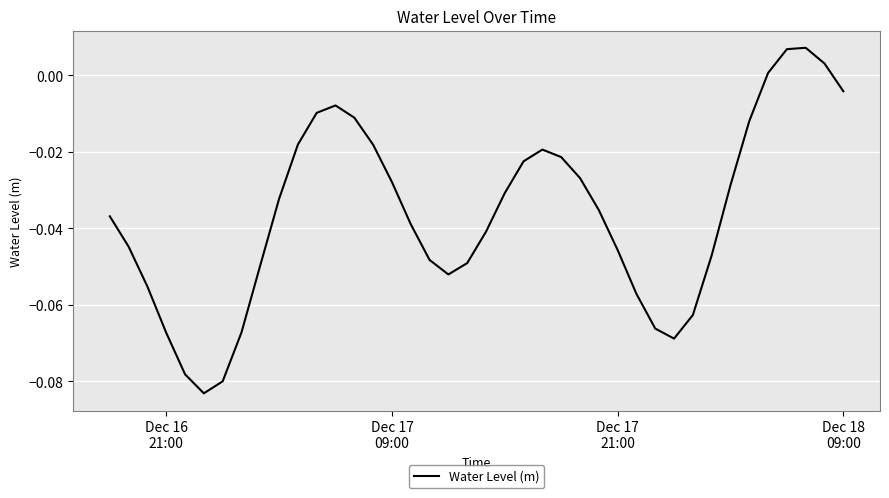

Is this an area chart (filled region under the line)?

No